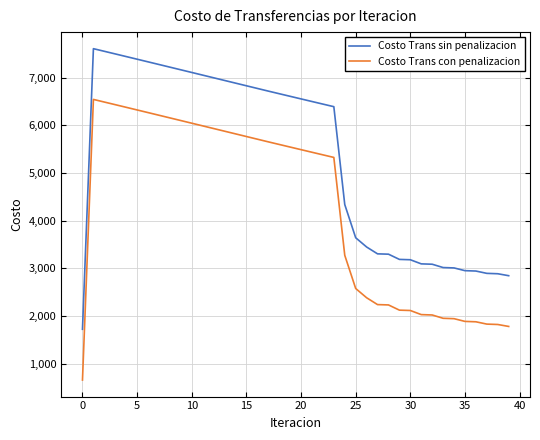

How many lines are shown in the chart?

2